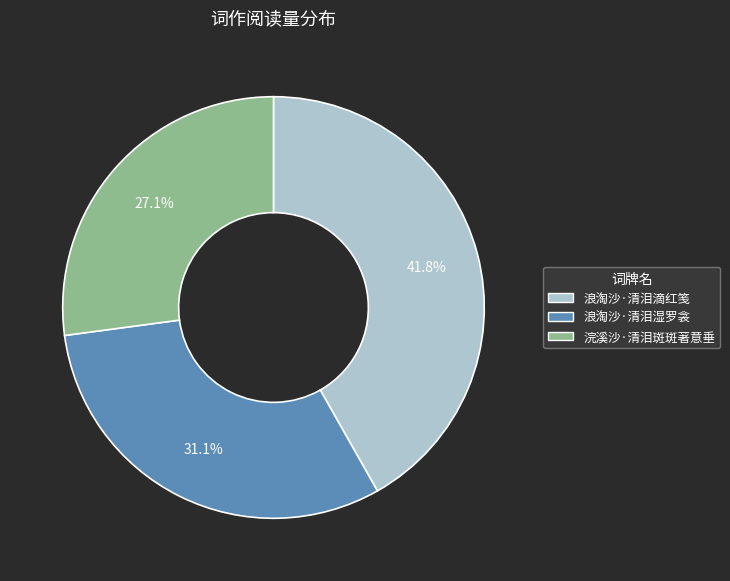

How many segments does this pie chart have?

3